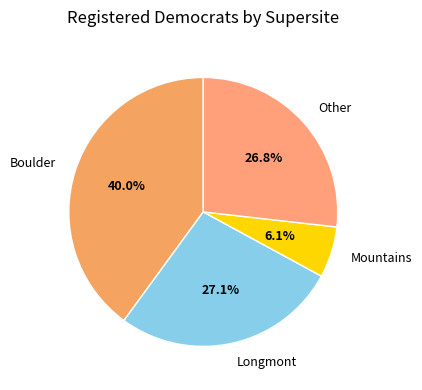

Do Longmont and Other together represent more than half of the pie?

Yes